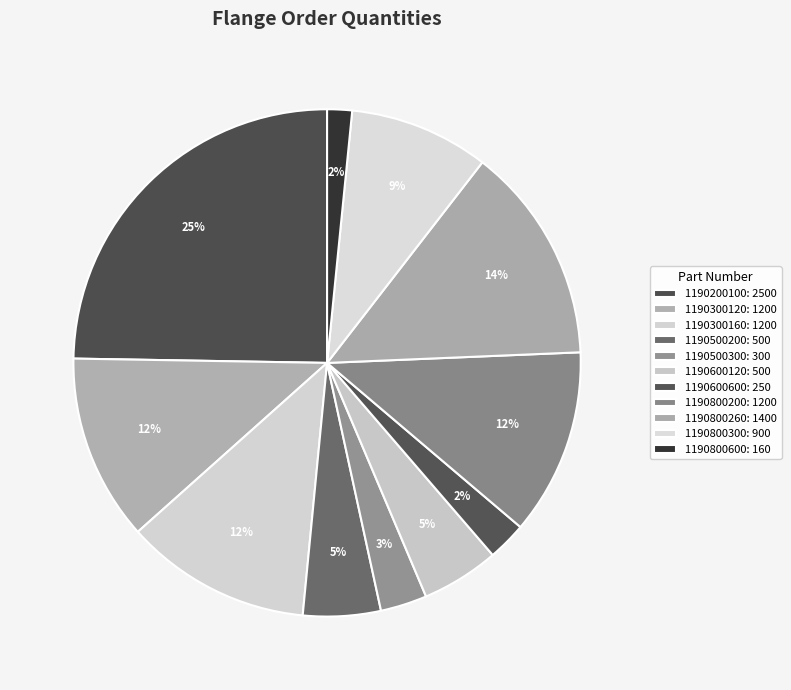

How many segments does this pie chart have?

11